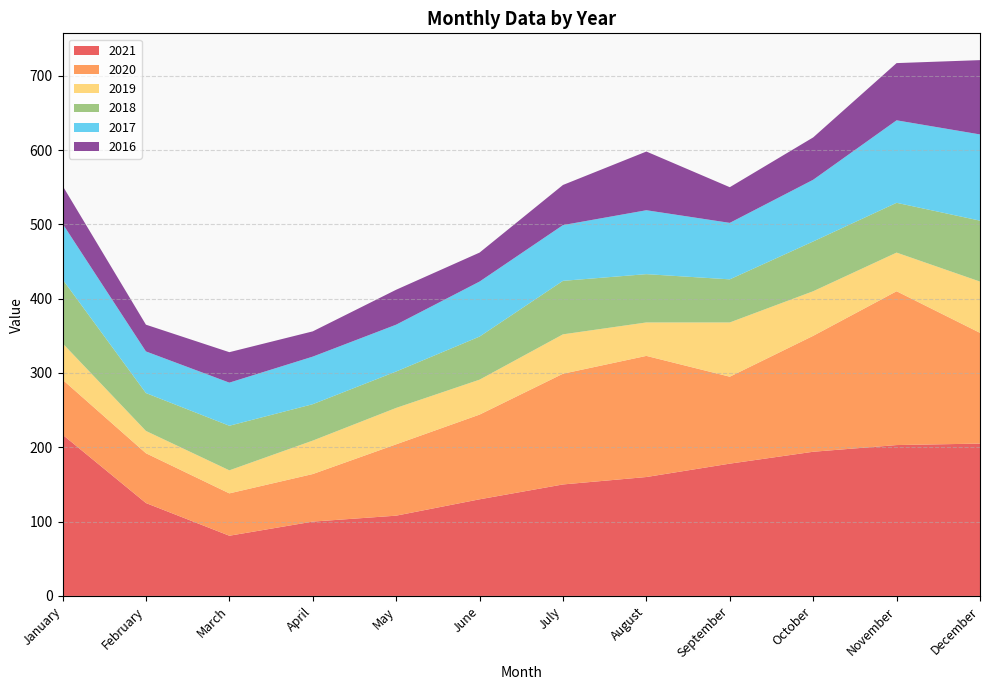

Reading left to right, what are all the values shown in this chart?

2021: January=217	February=125	March=81	April=100	May=108	June=130	July=150	August=160	September=178	October=194	November=203	December=205
2020: January=74	February=67	March=57	April=64	May=96	June=114	July=149	August=163	September=117	October=156	November=207	December=149
2019: January=49	February=30	March=31	April=45	May=49	June=47	July=53	August=45	September=73	October=60	November=52	December=69
2018: January=86	February=51	March=60	April=49	May=49	June=58	July=72	August=65	September=58	October=67	November=67	December=82
2017: January=75	February=56	March=58	April=64	May=63	June=74	July=75	August=86	September=76	October=83	November=111	December=116
2016: January=51	February=36	March=41	April=34	May=47	June=39	July=54	August=79	September=48	October=57	November=77	December=100